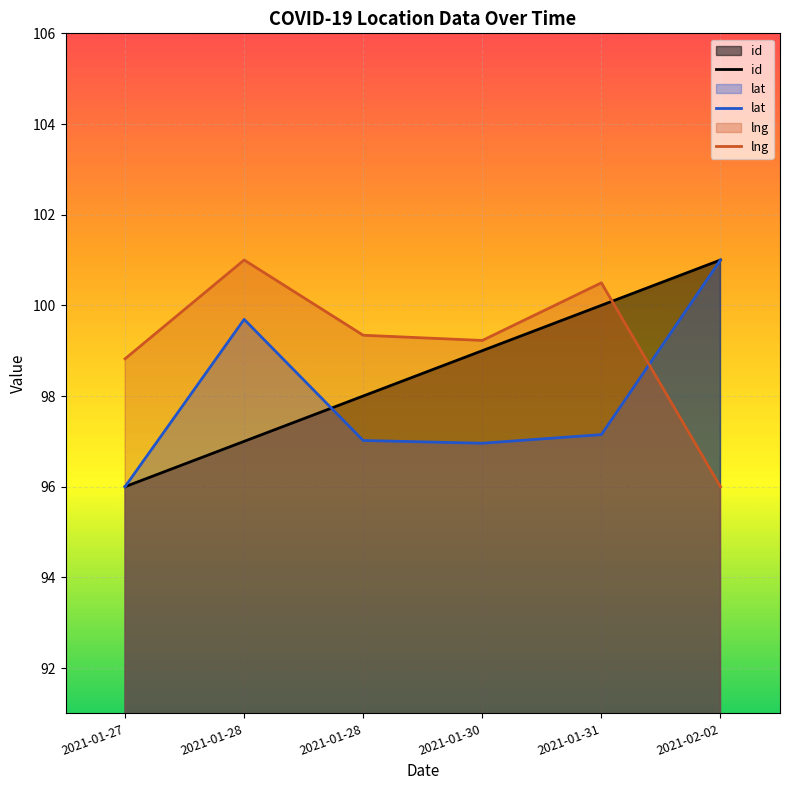

Reading left to right, list all the values displayed in this chart.

id: 2021-01-27=96.0	2021-01-28=97.0	2021-01-28=98.0	2021-01-30=99.0	2021-01-31=100.0	2021-02-02=101.0
lat: 2021-01-27=96.0	2021-01-28=99.7	2021-01-28=97.0	2021-01-30=97.0	2021-01-31=97.1	2021-02-02=101.0
lng: 2021-01-27=98.8	2021-01-28=101.0	2021-01-28=99.3	2021-01-30=99.2	2021-01-31=100.5	2021-02-02=96.0